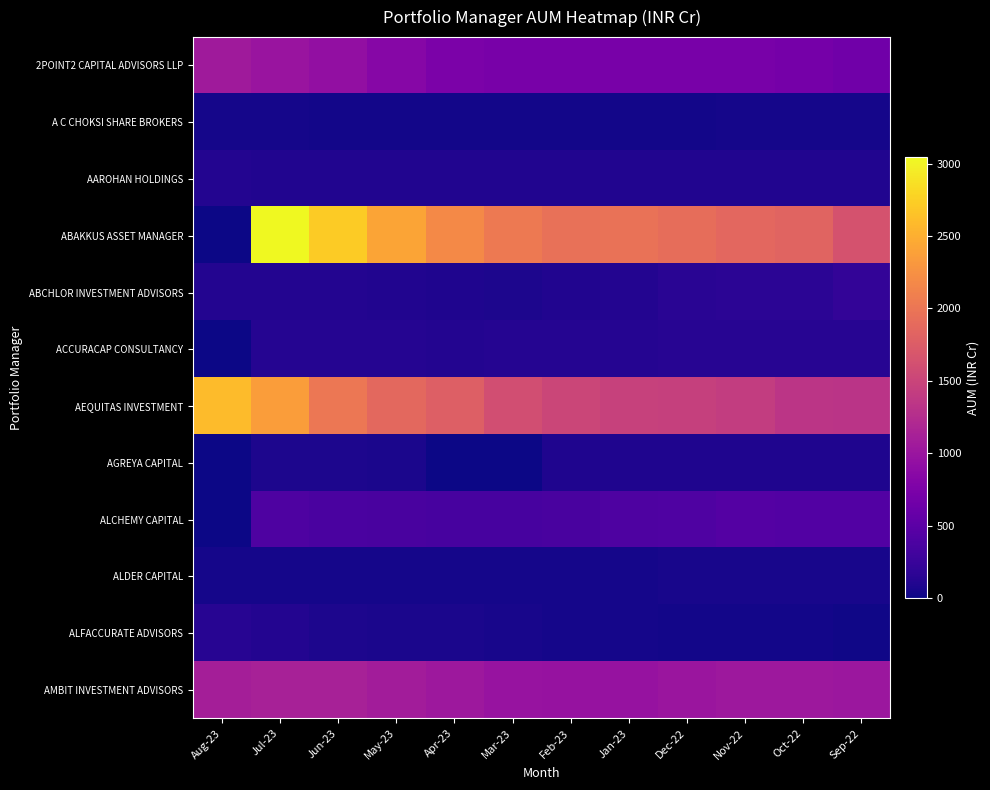

Between Dec-22 and Nov-22, which series saw the biggest shift?

ABAKKUS ASSET MANAGER